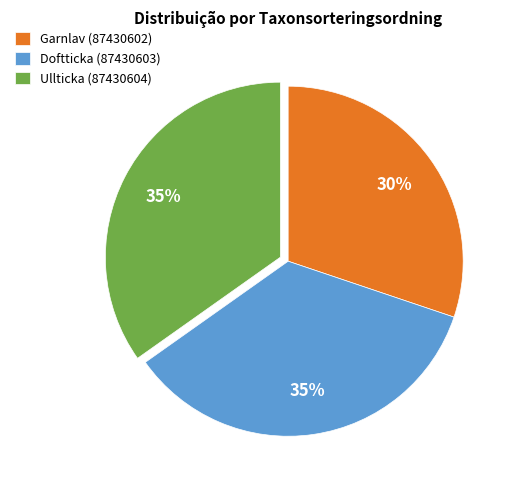

To the nearest percent, what is the difference between the largest and smallest slice percentages?

5%